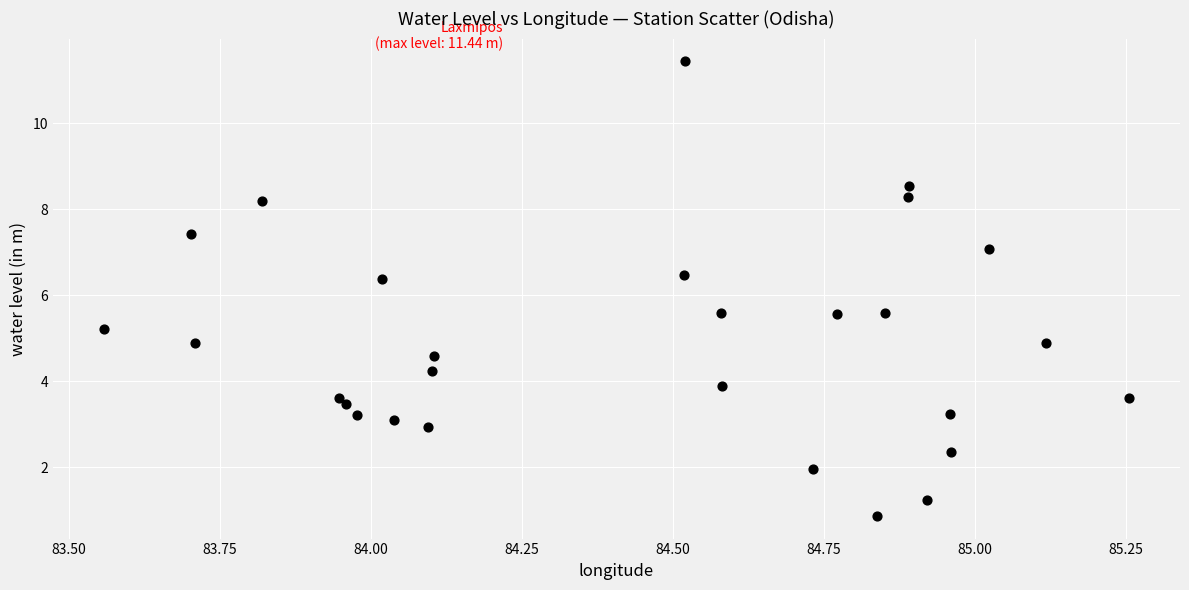

What is the range of X values (max minus min)?

1.7